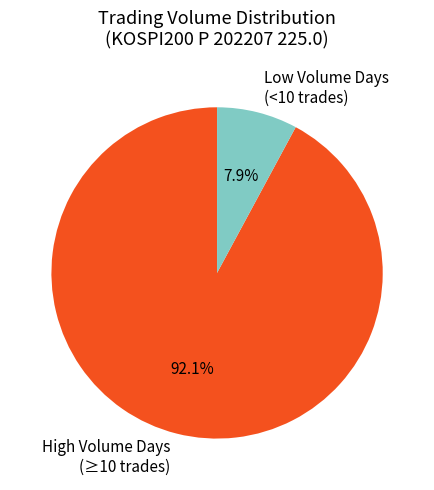

Rank the categories by value from lowest to highest.

Low Volume Days (<10 trades), High Volume Days (≥10 trades)